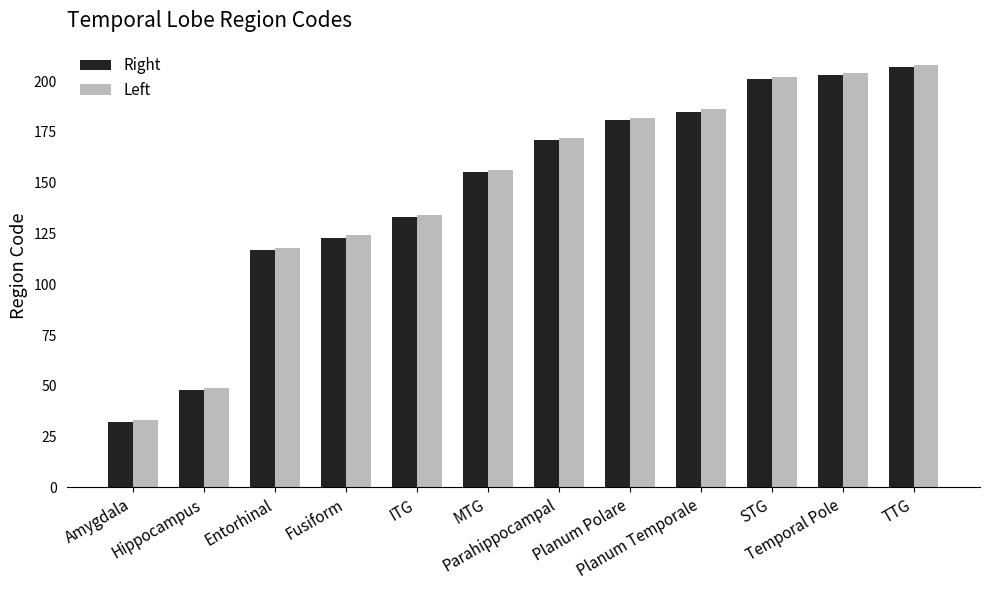

What is the label of the 1st bar from the right?

TTG